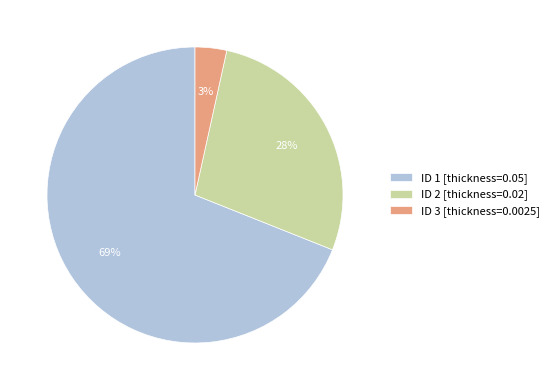

How many slices are in this pie chart?

3